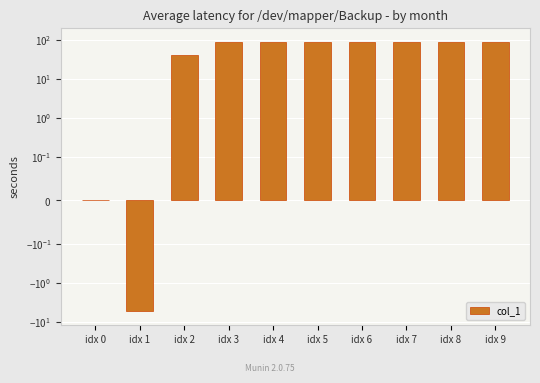

Reading left to right, transcribe all the data shown in this chart.

idx 0=0.0	idx 1=-5.4	idx 2=41.1	idx 3=88.4	idx 4=90.1	idx 5=90.2	idx 6=90.2	idx 7=90.2	idx 8=90.2	idx 9=90.2